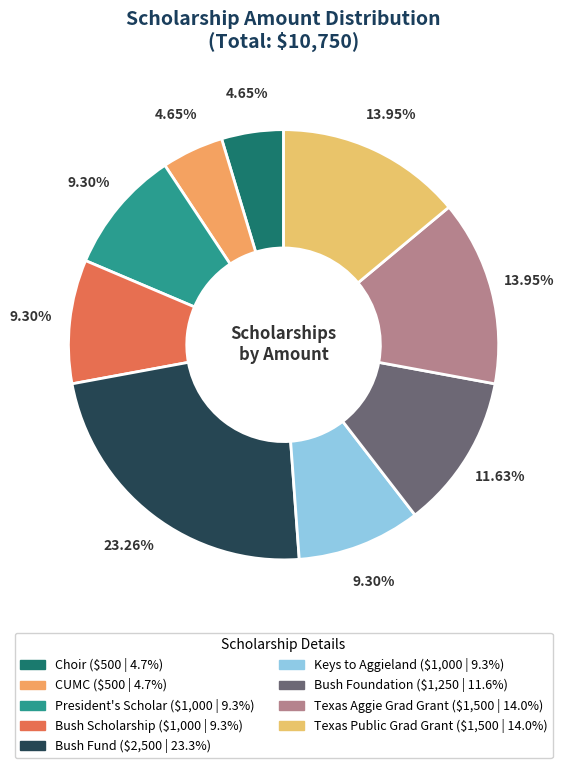

The Texas Aggie Grad Grant slice represents 7% of the pie. True or false?

False